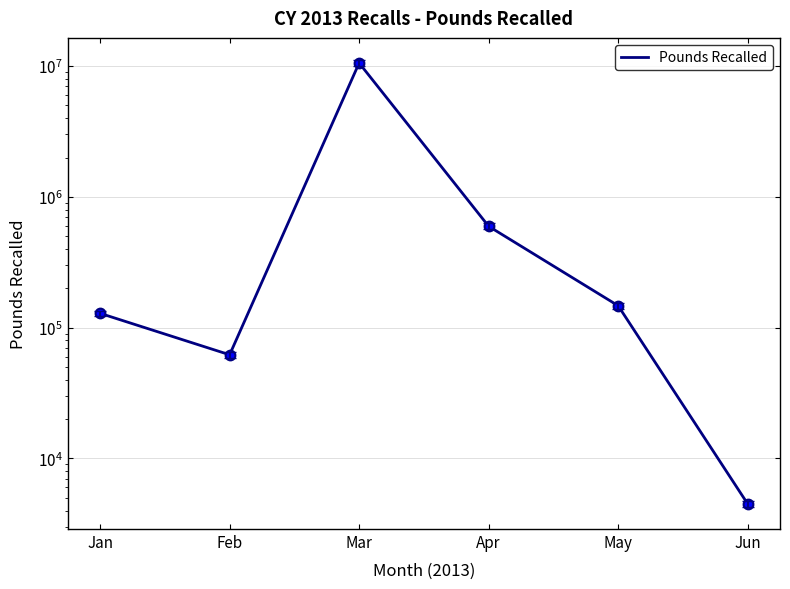

How many data points are less than 147230?

3